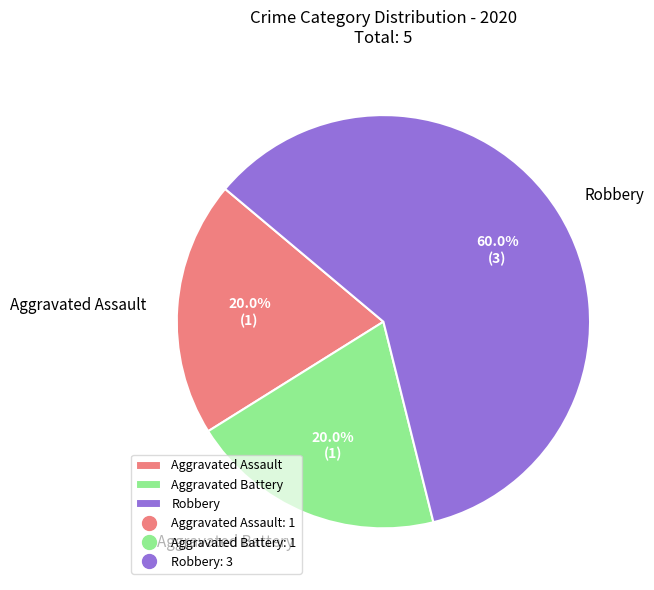

Which slice represents more than half of the pie?

Robbery